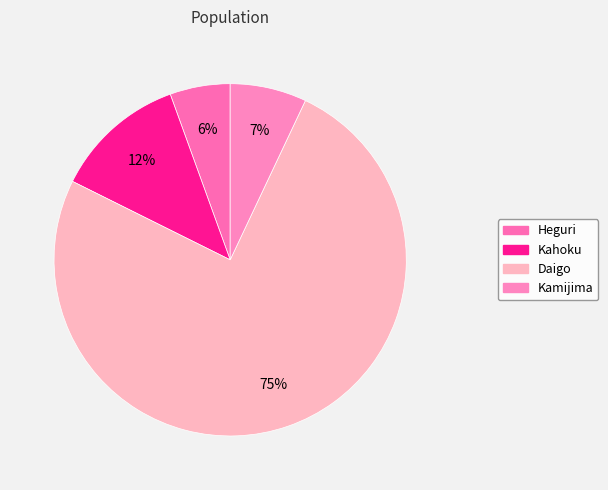

What percentage is the Daigo slice, to the nearest percent?

75%